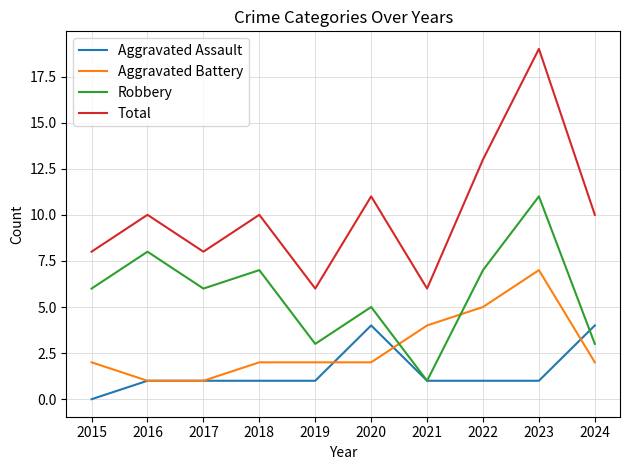

Rank the series by their maximum value, from highest to lowest.

Total, Robbery, Aggravated Battery, Aggravated Assault